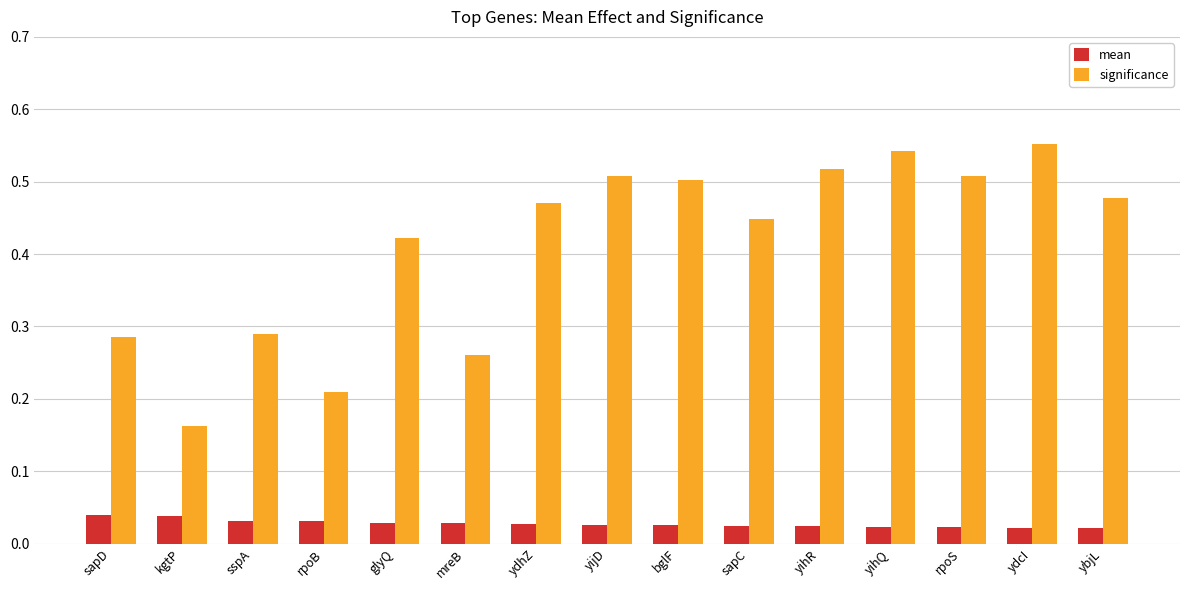

How many mean values are between 0 and 1?

15